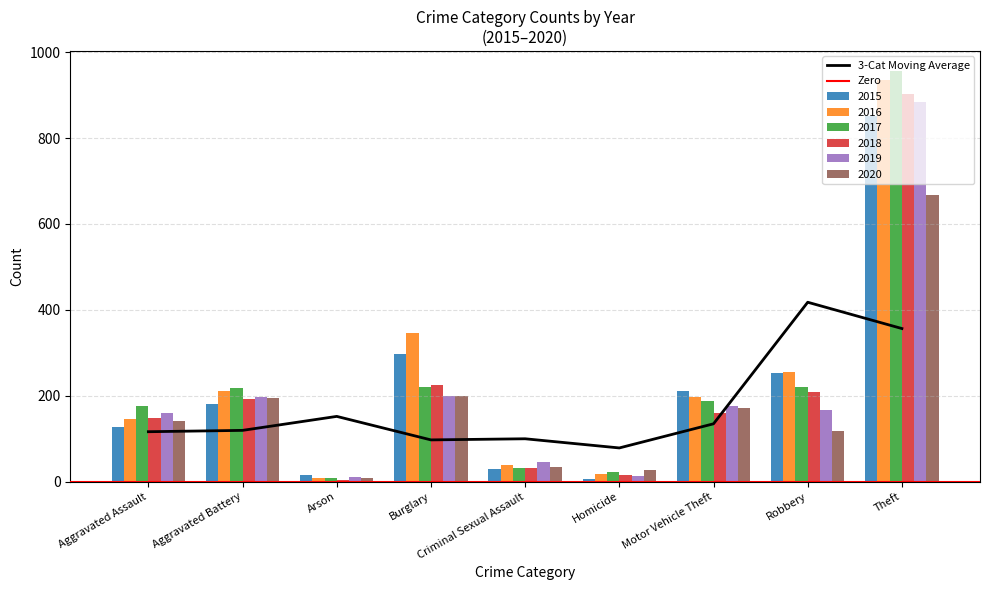

Which series has the widest spread of values?

2017